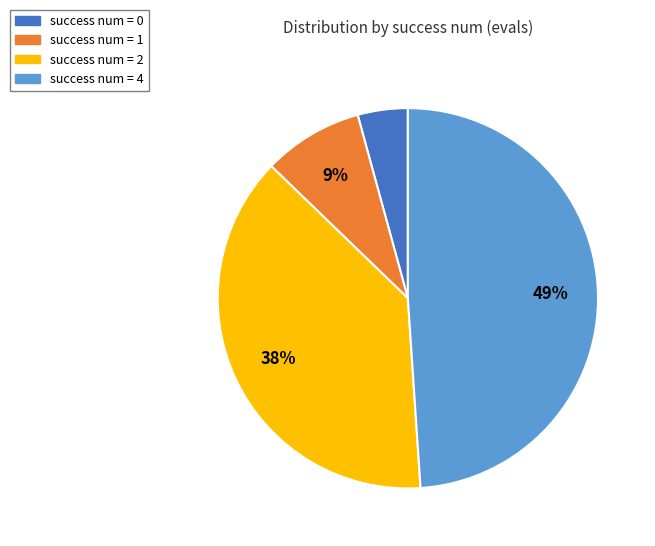

To the nearest percent, what is the average slice percentage?

25%